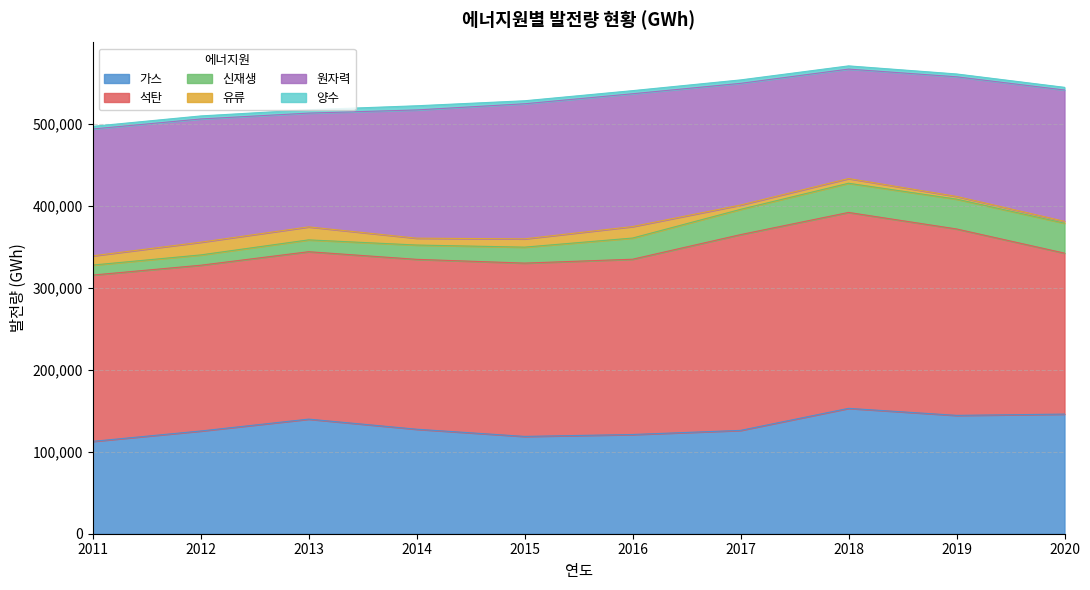

Which series has the widest spread of values?

석탄